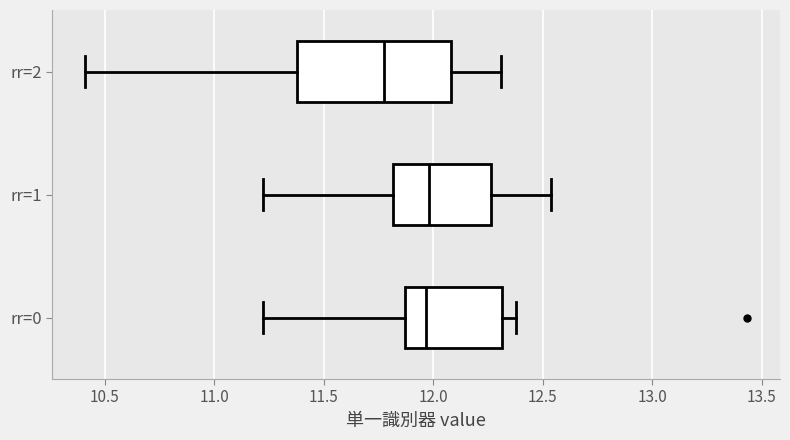

Comparing the boxes themselves (not the whiskers), which one is the widest?

rr=2